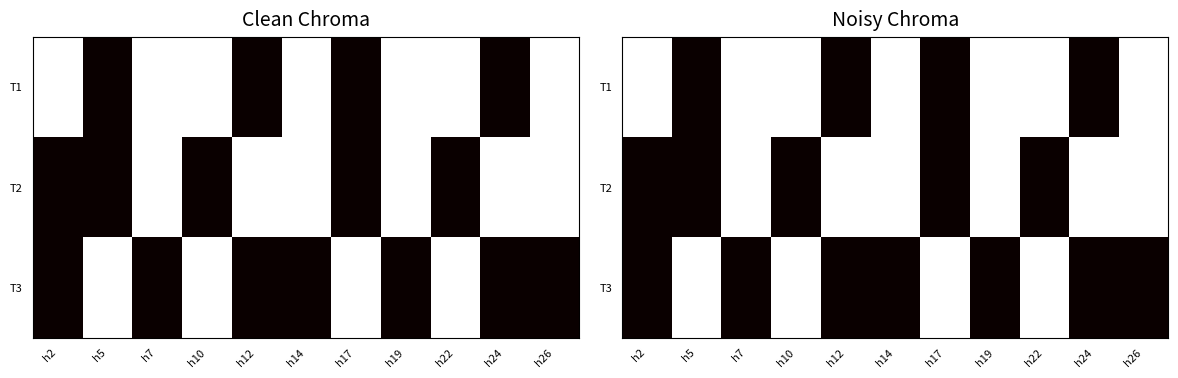

How many T3 values are between 0 and 1?

11